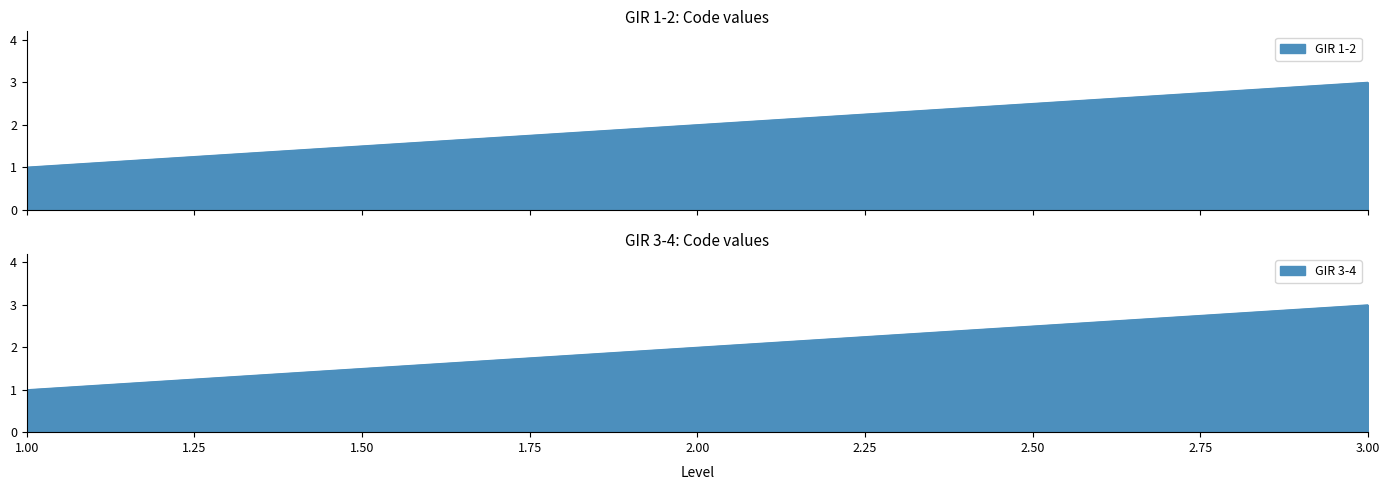

What is the maximum value shown in the chart?

3